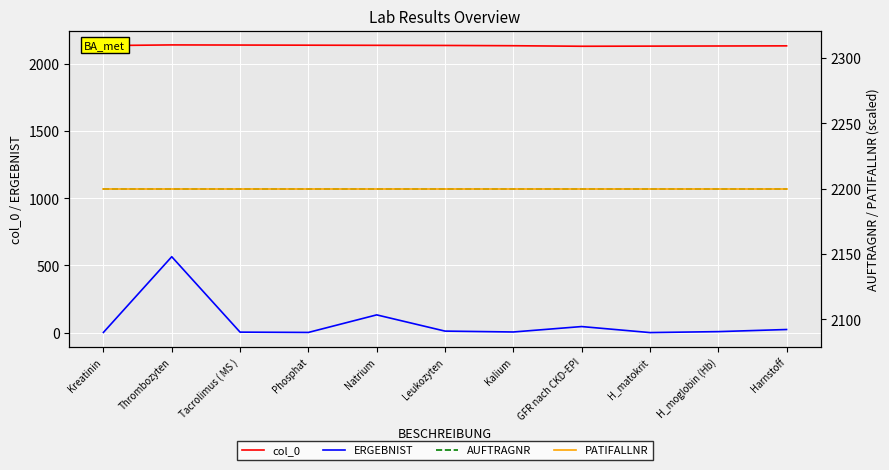

Reading right to left, what are all the values shown in this chart?

col_0: Harnstoff=2135.0	H_moglobin (Hb)=2134.0	H_matokrit=2133.0	GFR nach CKD-EPI=2132.0	Kalium=2136.0	Leukozyten=2138.0	Natrium=2139.0	Phosphat=2140.0	Tacrolimus ( MS )=2141.0	Thrombozyten=2142.0	Kreatinin=2137.0
ERGEBNIST: Harnstoff=23.0	H_moglobin (Hb)=7.3	H_matokrit=0.2	GFR nach CKD-EPI=45.0	Kalium=4.6	Leukozyten=11.2	Natrium=132.0	Phosphat=1.3	Tacrolimus ( MS )=3.5	Thrombozyten=565.0	Kreatinin=1.5
AUFTRAGNR: Harnstoff=2200.0	H_moglobin (Hb)=2200.0	H_matokrit=2200.0	GFR nach CKD-EPI=2200.0	Kalium=2200.0	Leukozyten=2200.0	Natrium=2200.0	Phosphat=2200.0	Tacrolimus ( MS )=2200.0	Thrombozyten=2200.0	Kreatinin=2200.0
PATIFALLNR: Harnstoff=2200.0	H_moglobin (Hb)=2200.0	H_matokrit=2200.0	GFR nach CKD-EPI=2200.0	Kalium=2200.0	Leukozyten=2200.0	Natrium=2200.0	Phosphat=2200.0	Tacrolimus ( MS )=2200.0	Thrombozyten=2200.0	Kreatinin=2200.0